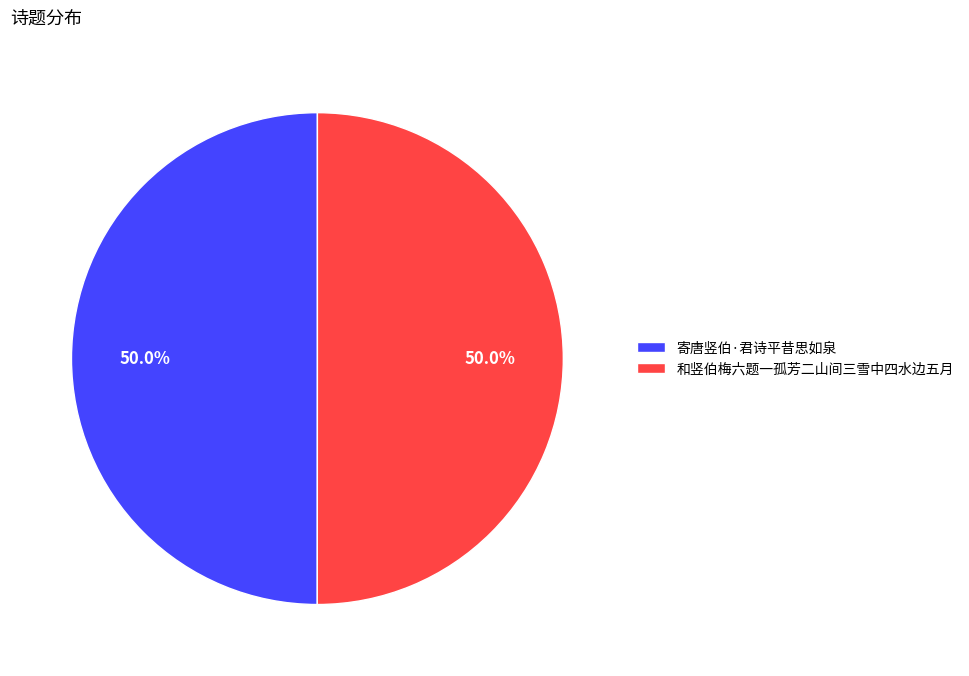

What percentage is the 寄唐竖伯·君诗平昔思如泉 slice, to the nearest percent?

50%